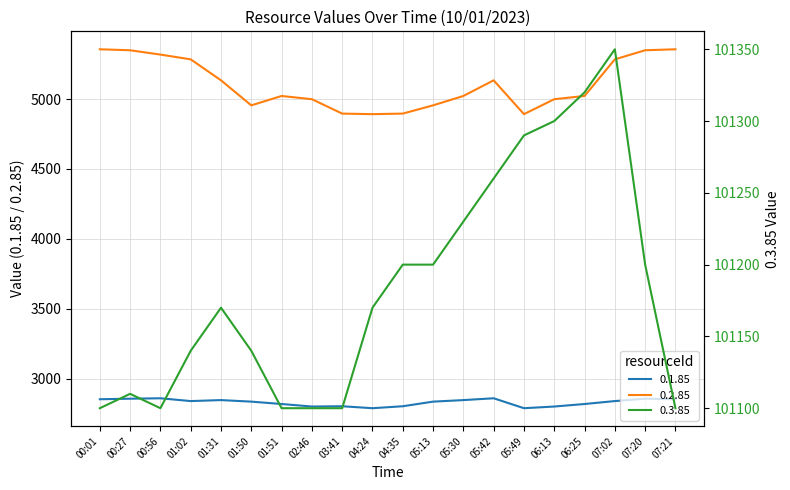

Reading left to right, transcribe all the data shown in this chart.

0.1.85: 00:01=2853	00:27=2857	00:56=2860	01:02=2840	01:31=2847	01:50=2836	01:51=2819	02:46=2801	03:41=2803	04:24=2789	04:35=2803	05:13=2836	05:30=2847	05:42=2860	05:49=2789	06:13=2801	06:25=2819	07:02=2840	07:20=2857	07:21=2853
0.2.85: 00:01=5356	00:27=5349	00:56=5318	01:02=5284	01:31=5134	01:50=4955	01:51=5022	02:46=4999	03:41=4896	04:24=4892	04:35=4896	05:13=4955	05:30=5022	05:42=5134	05:49=4892	06:13=4999	06:25=5022	07:02=5284	07:20=5349	07:21=5356
0.3.85: 00:01=101100	00:27=101110	00:56=101100	01:02=101140	01:31=101170	01:50=101140	01:51=101100	02:46=101100	03:41=101100	04:24=101170	04:35=101200	05:13=101200	05:30=101230	05:42=101260	05:49=101290	06:13=101300	06:25=101320	07:02=101350	07:20=101200	07:21=101100